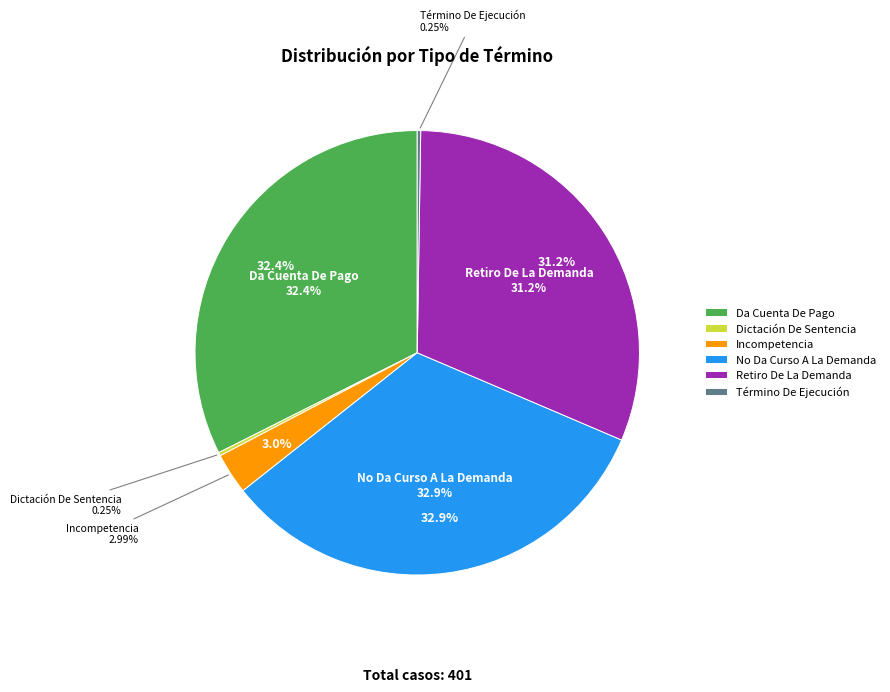

How much of the chart is everything except Dictación De Sentencia?

99.8%